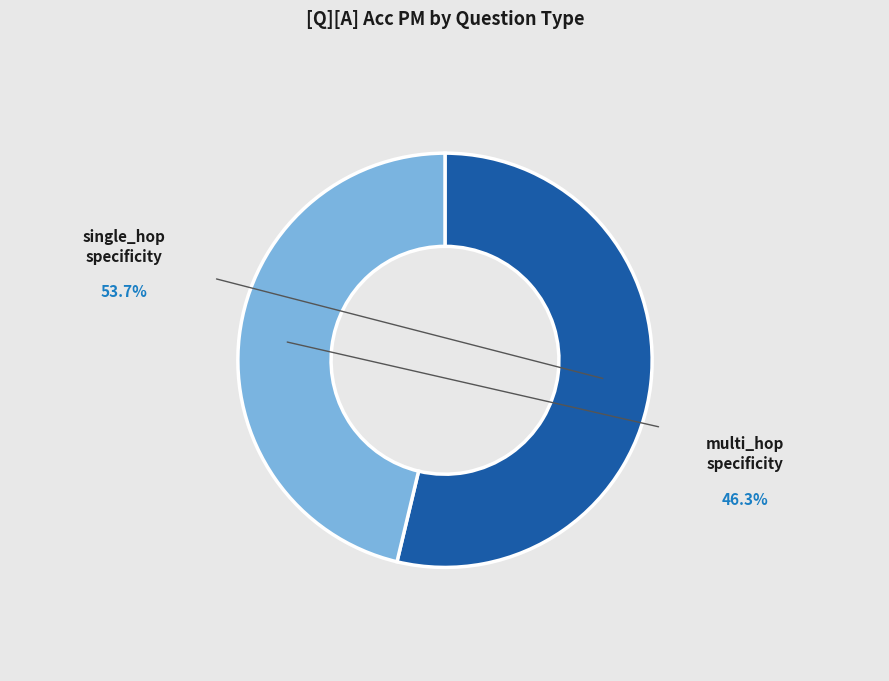

Does any single category account for the majority?

Yes